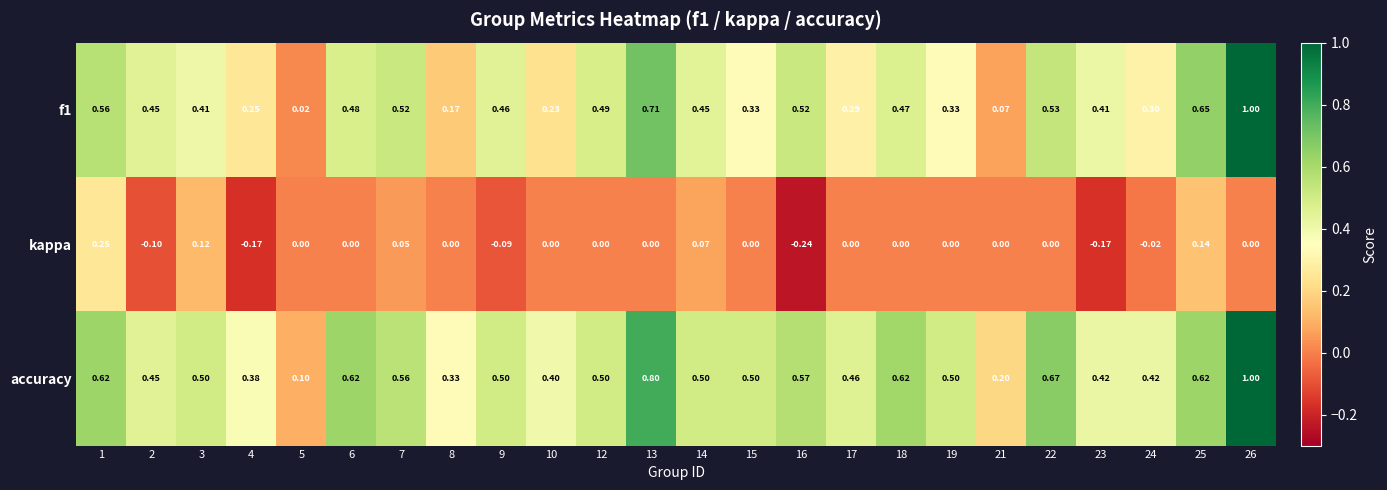

What is the difference between the highest and lowest values at 26?

1.0